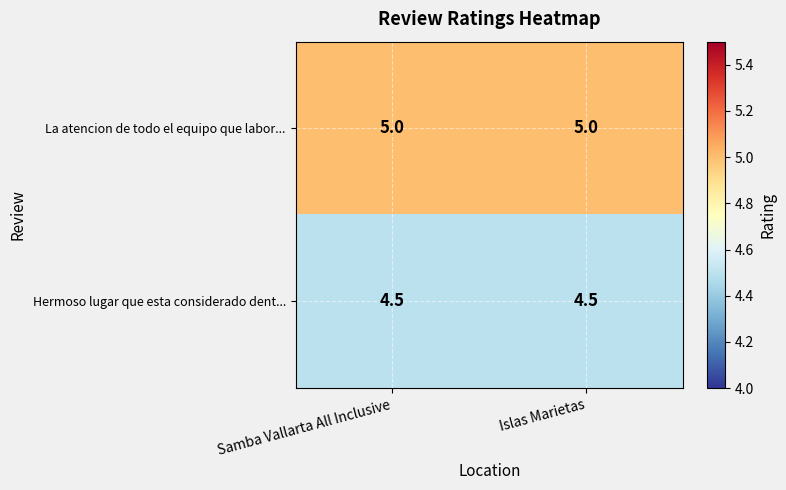

Reading right to left, what are all the values shown in this chart?

La atencion de todo el equipo que labor...: Islas Marietas=5.0	Samba Vallarta All Inclusive=5.0
Hermoso lugar que esta considerado dent...: Islas Marietas=4.5	Samba Vallarta All Inclusive=4.5